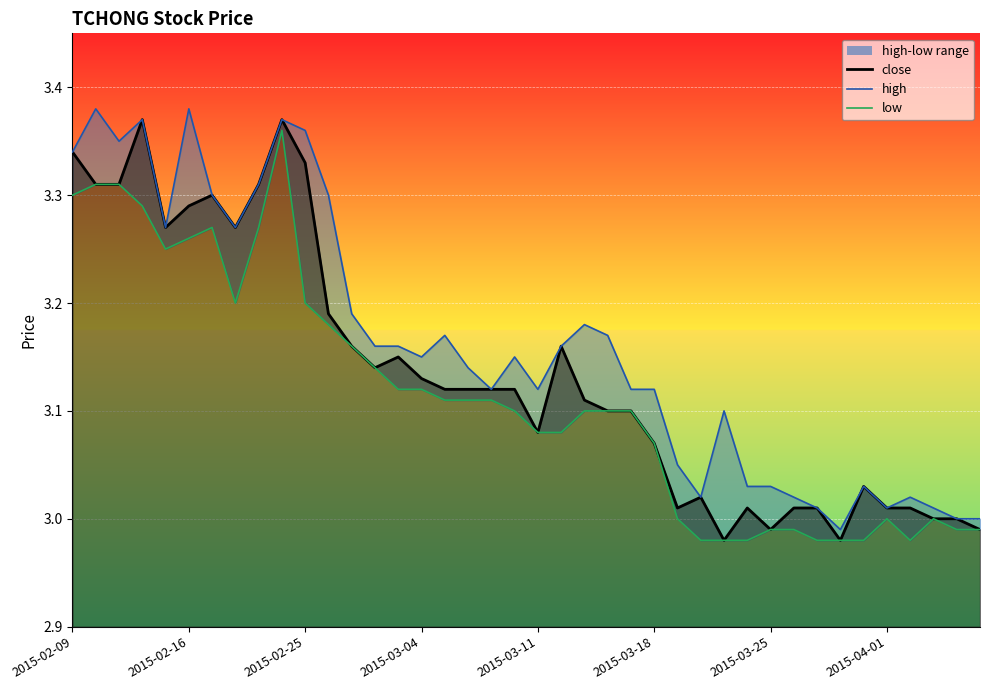

Which series changed the most between 2015-02-12 and 2015-03-06?

close